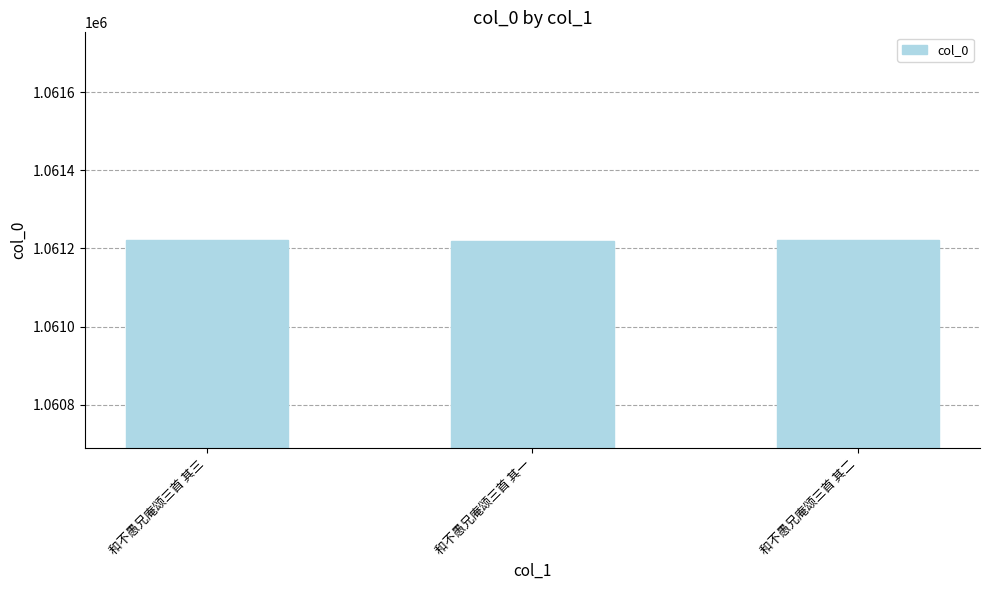

What is the label of the 1st bar from the right?

和不愚兄庵颂三首 其二